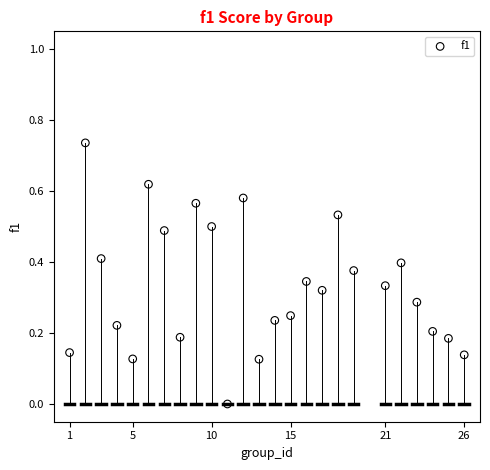

What is the range of X values (max minus min)?

25.0